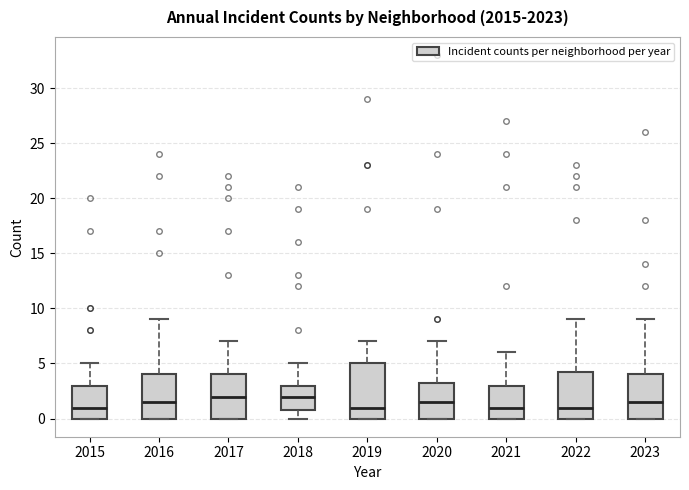

Which box is the tallest, from its lower edge to its upper edge?

2019